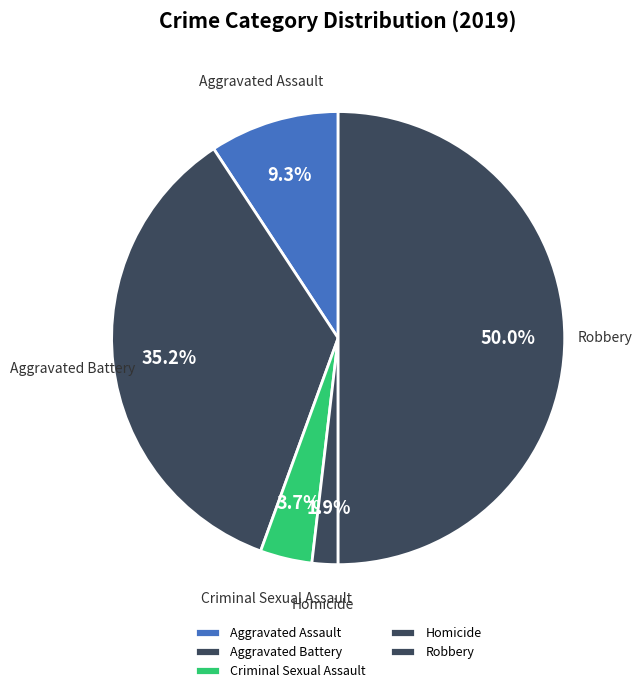

What is the largest slice in the pie chart?

Robbery